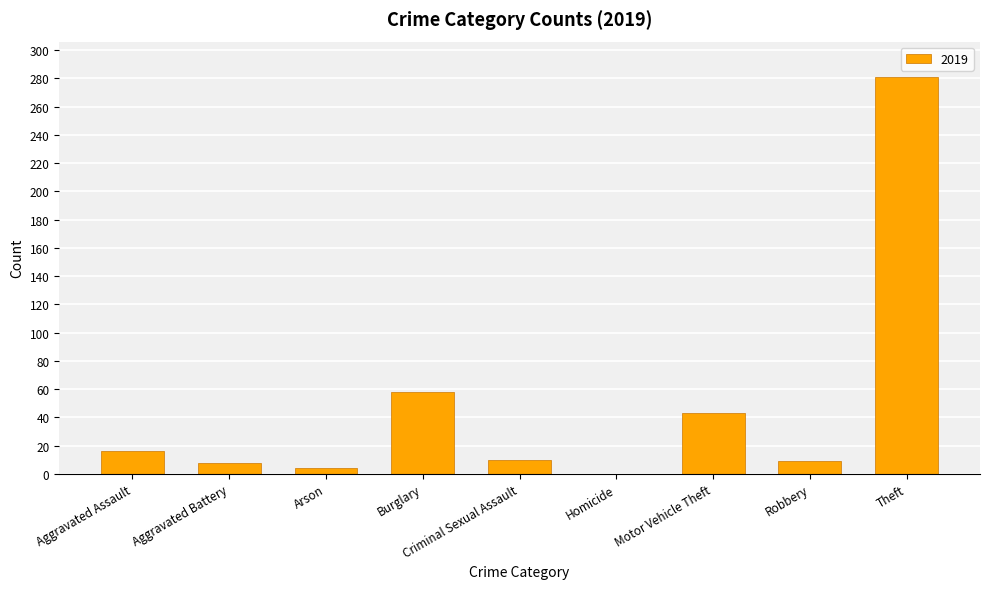

What is the sum of the values at Aggravated Battery and Robbery?

17